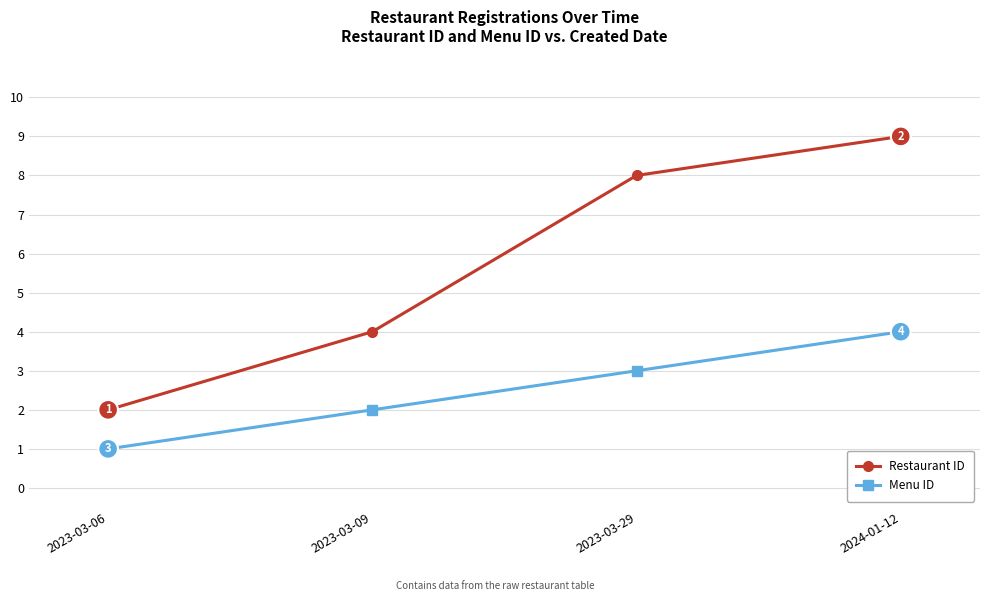

At which category is the sum across all series the highest?

2024-01-12